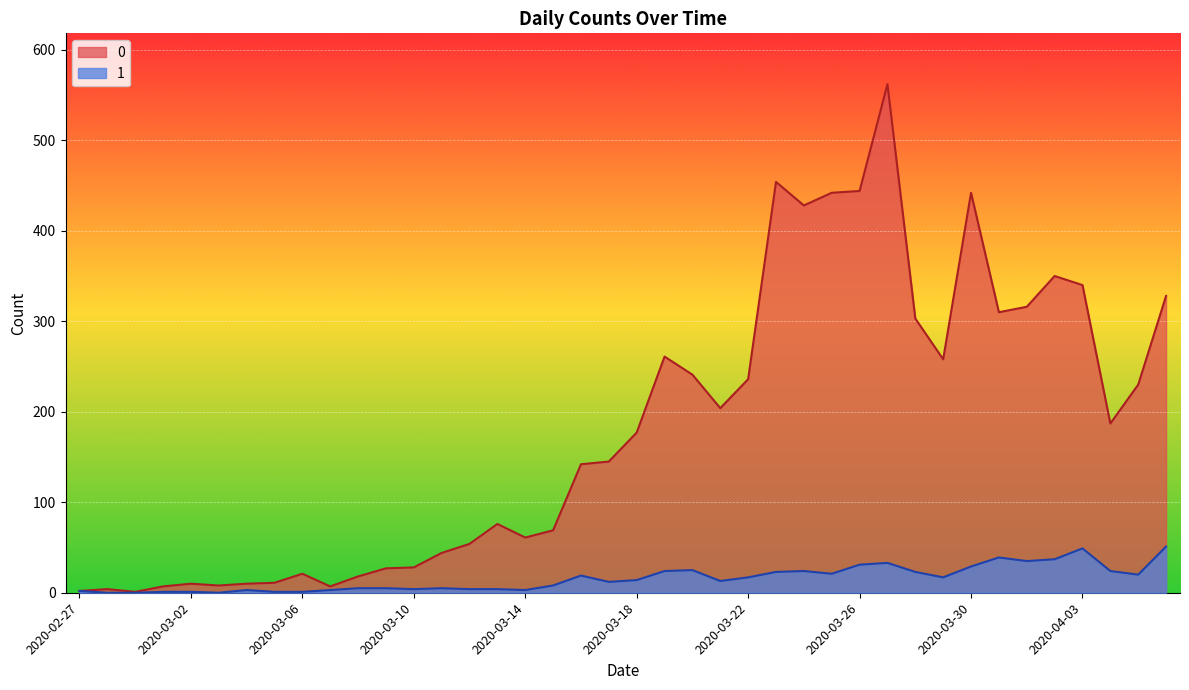

The 1 series shows 8 at 2020-03-23. True or false?

False